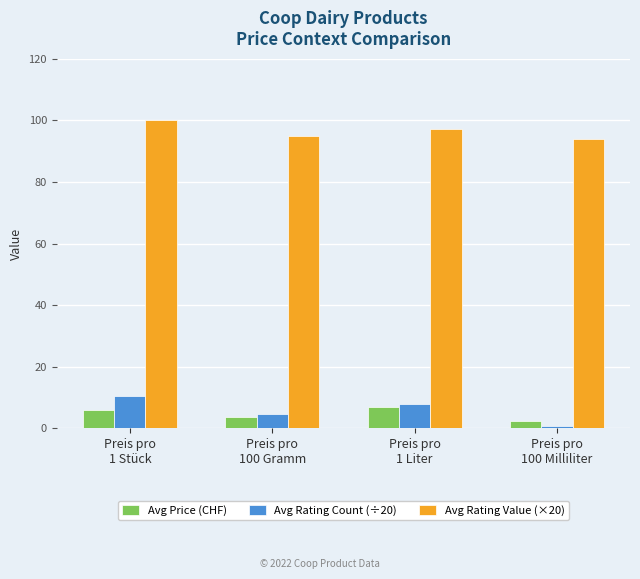

Reading left to right, transcribe all the data shown in this chart.

Avg Price (CHF): Preis pro
1 Stück=6.1	Preis pro
100 Gramm=3.8	Preis pro
1 Liter=6.8	Preis pro
100 Milliliter=2.3
Avg Rating Count (÷20): Preis pro
1 Stück=10.6	Preis pro
100 Gramm=4.5	Preis pro
1 Liter=7.9	Preis pro
100 Milliliter=0.8
Avg Rating Value (×20): Preis pro
1 Stück=100.0	Preis pro
100 Gramm=94.8	Preis pro
1 Liter=97.2	Preis pro
100 Milliliter=94.0